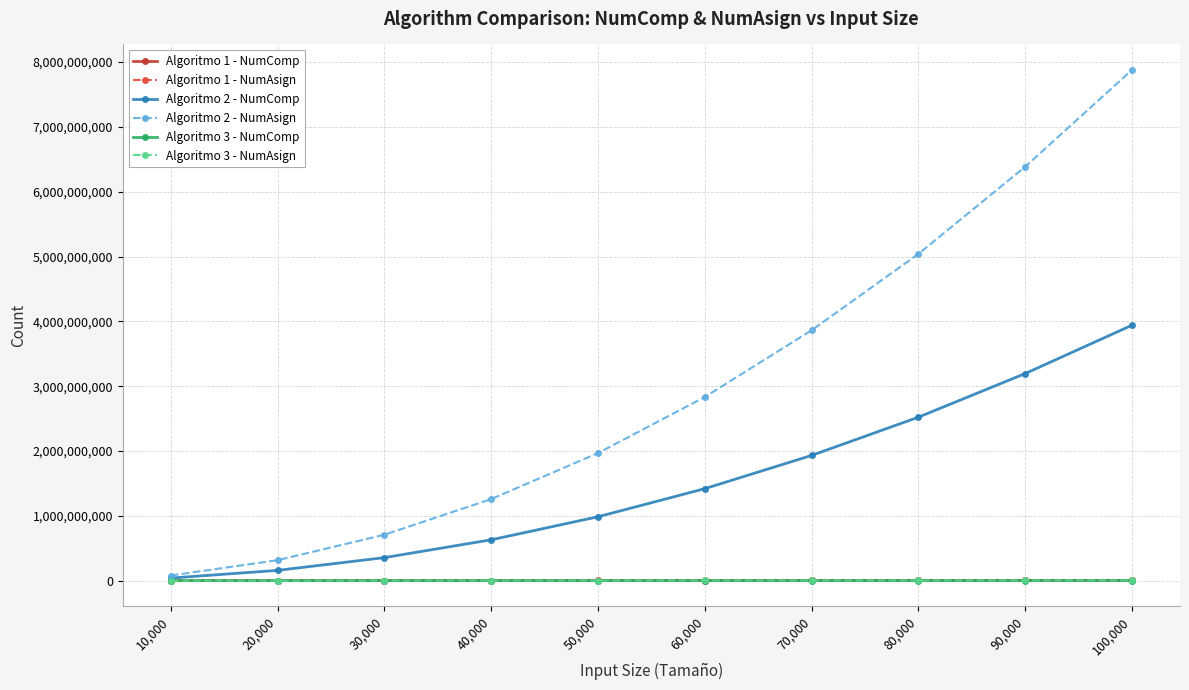

What is the greatest value displayed?

7878875497